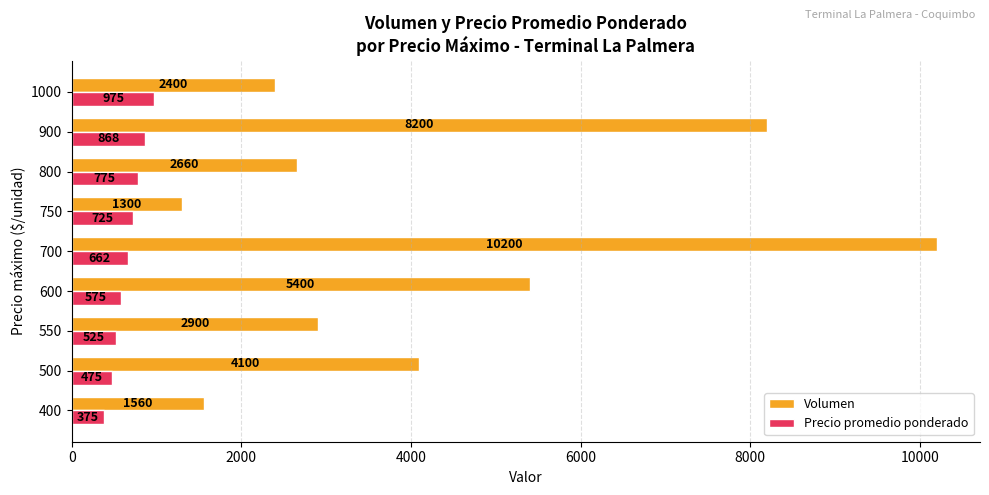

What is the difference between the Precio promedio ponderado values at 800 and 550?

250